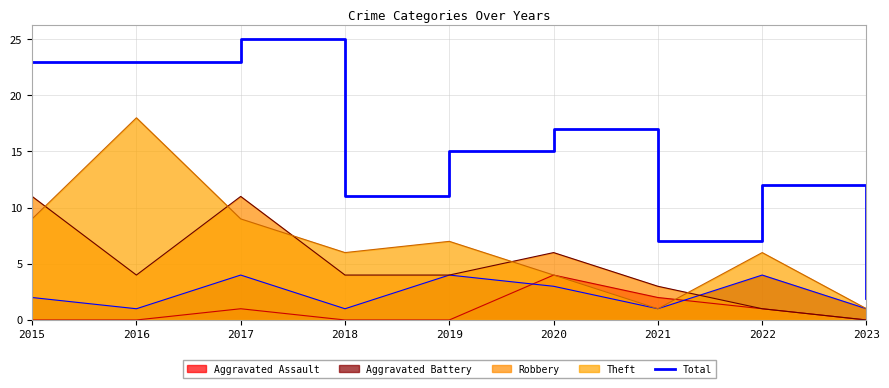

What is the difference between the maximum and second lowest values?

18